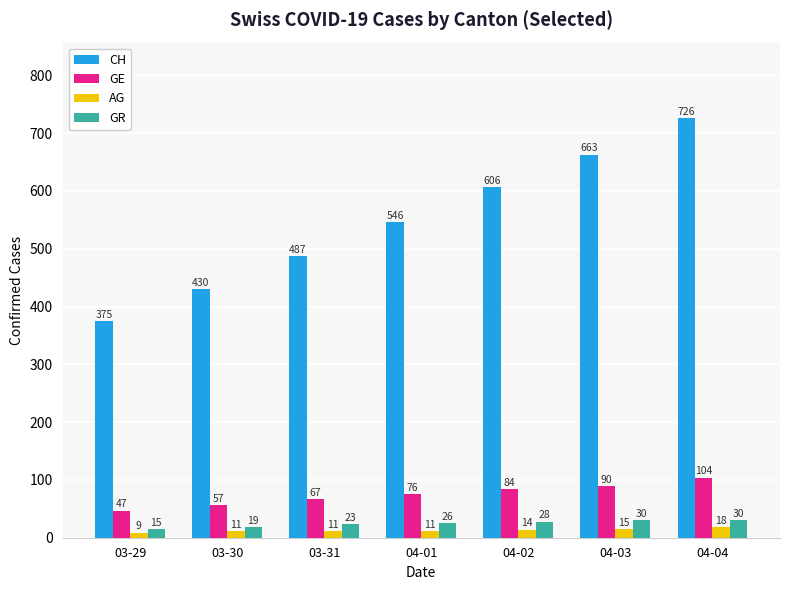

What is the greatest value displayed?

726